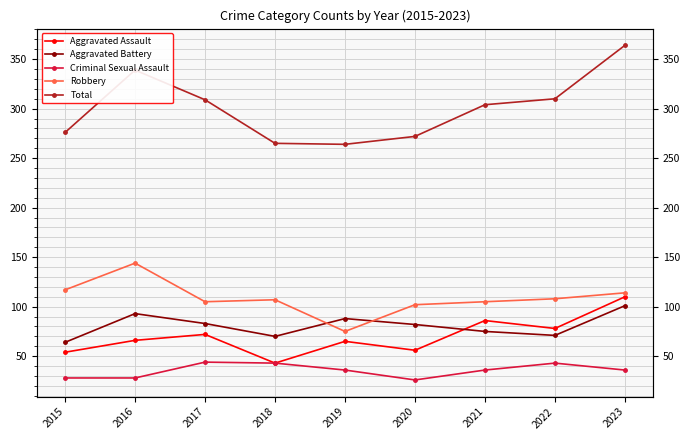

Reading right to left, transcribe all the data shown in this chart.

Aggravated Assault: 110	78	86	56	65	43	72	66	54
Aggravated Battery: 101	71	75	82	88	70	83	93	64
Criminal Sexual Assault: 36	43	36	26	36	43	44	28	28
Robbery: 114	108	105	102	75	107	105	144	117
Total: 364	310	304	272	264	265	309	339	276